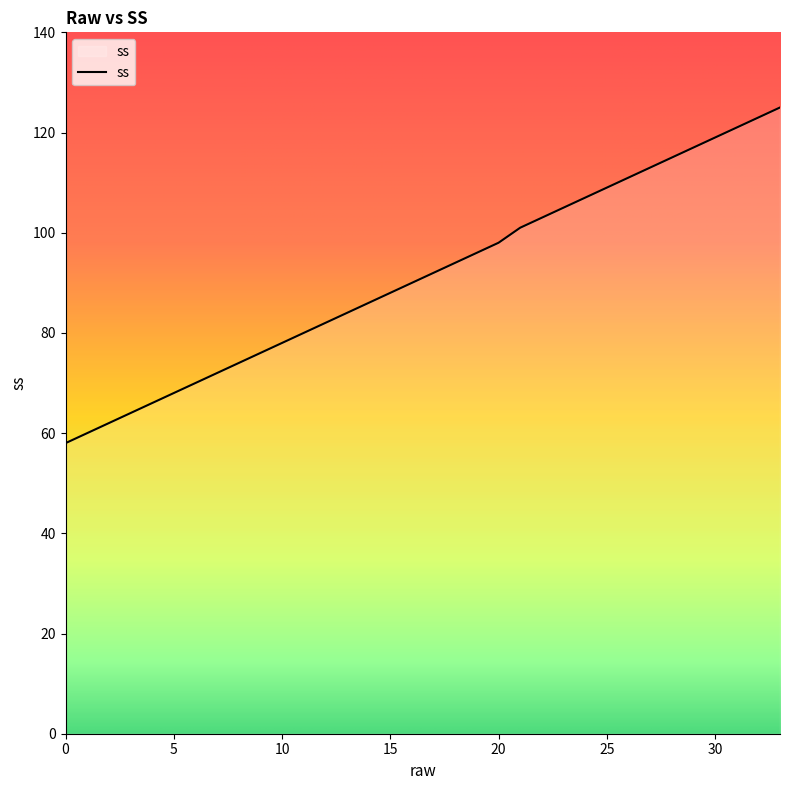

What is the smallest value displayed?

58